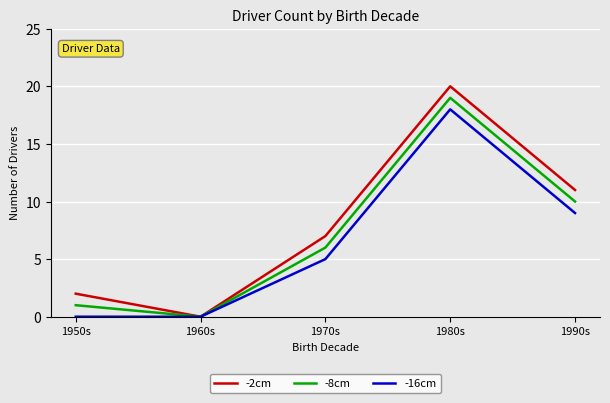

At 1950s, list the series in order from largest to smallest.

-2cm, -8cm, -16cm